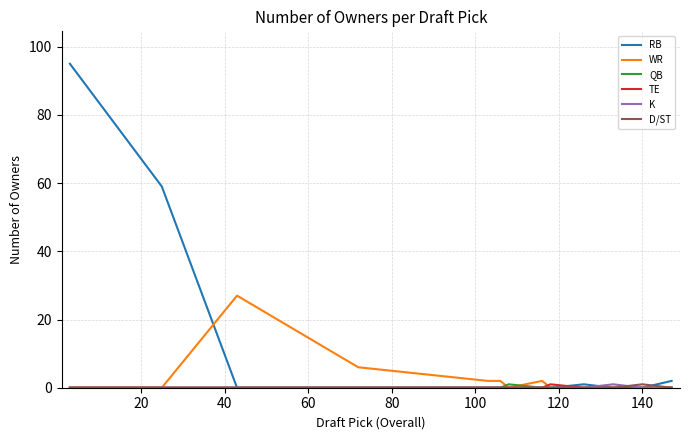

What is the highest value of the RB series?

95